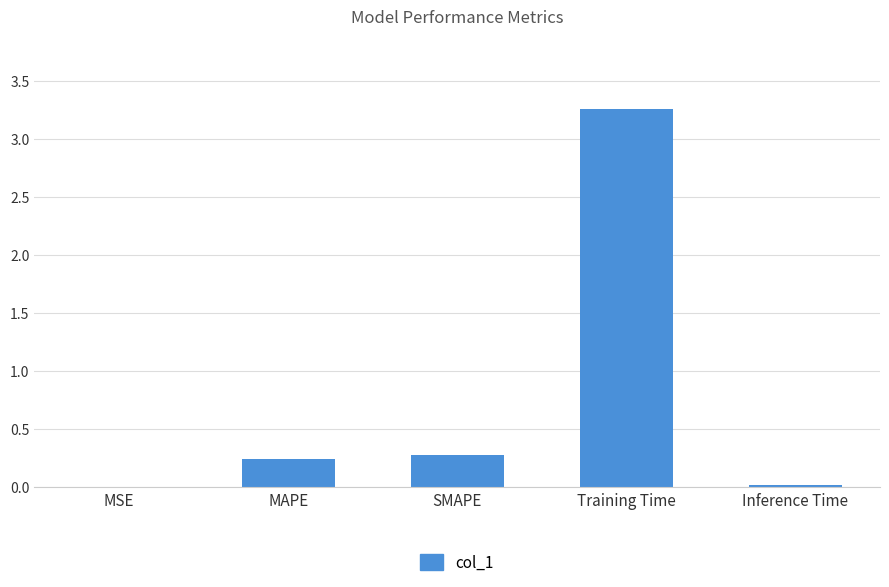

Is it true that the value at SMAPE is 0.4?

False